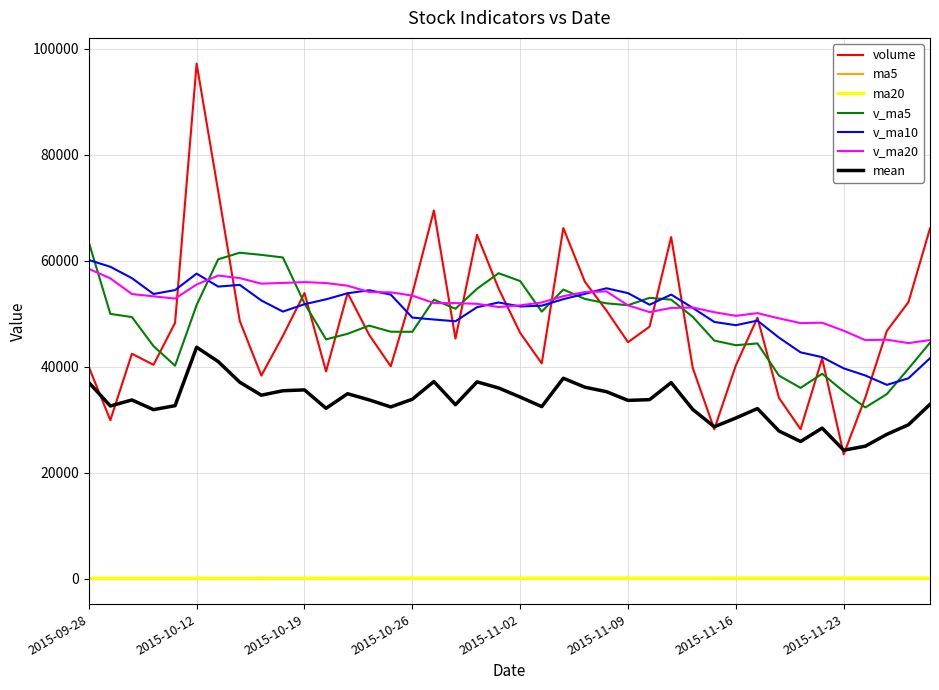

What is the lowest value of the volume series?

23460.3